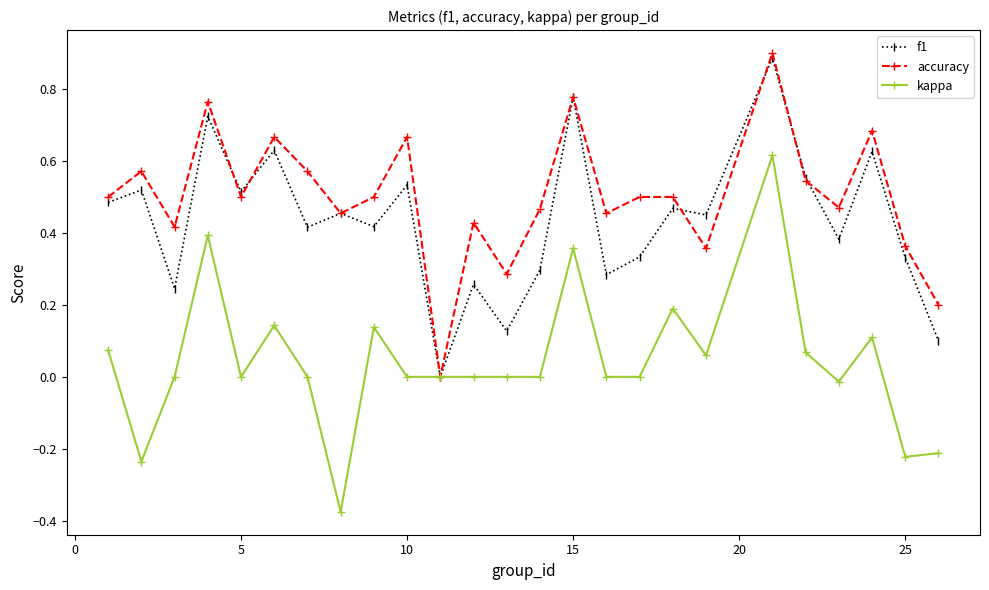

What are all the series names shown in the legend?

f1, accuracy, kappa